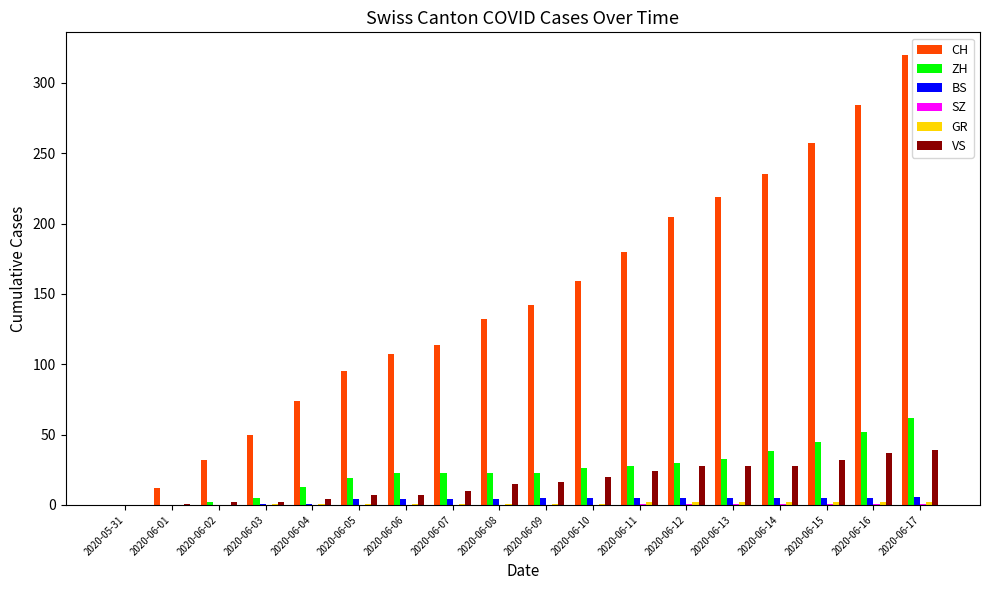

The VS series shows 28 at 2020-06-13. True or false?

True